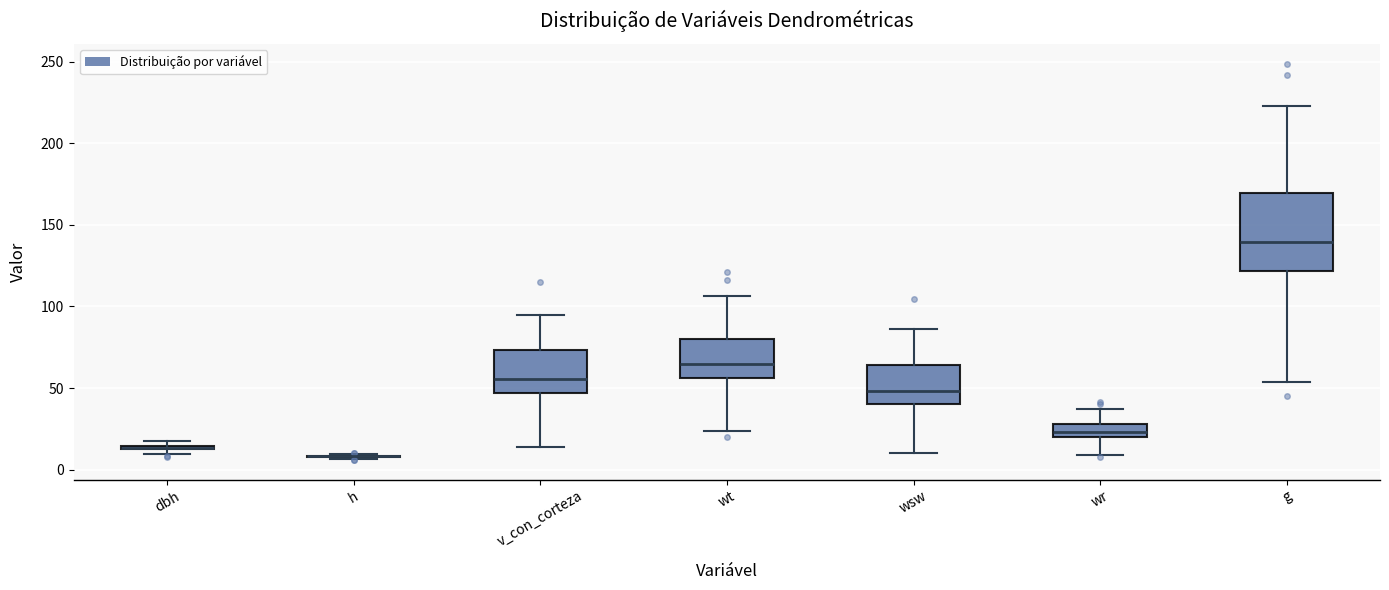

Comparing the boxes themselves (not the whiskers), which one is the tallest?

g